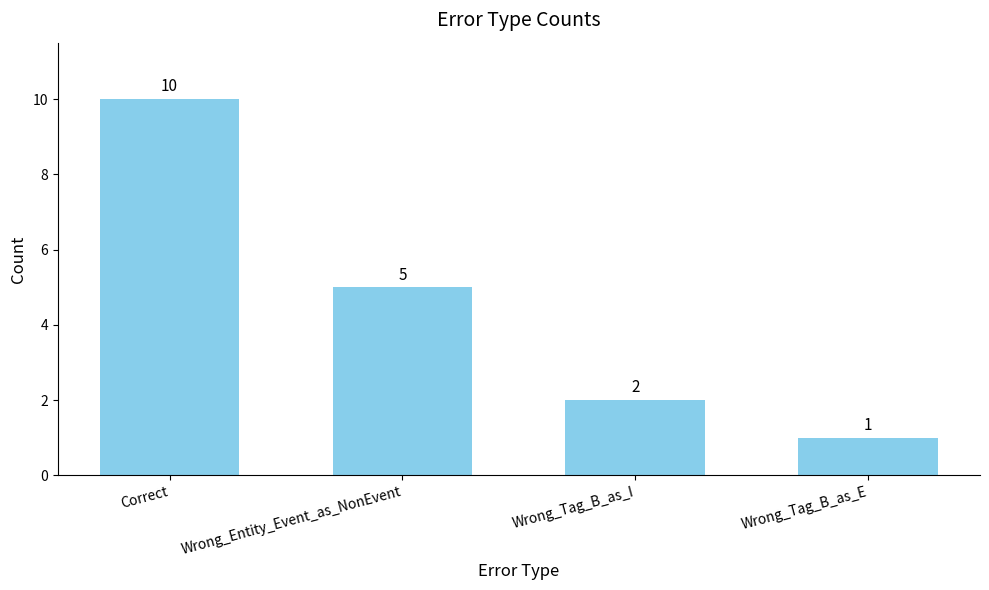

Count the number of data series in this chart.

1